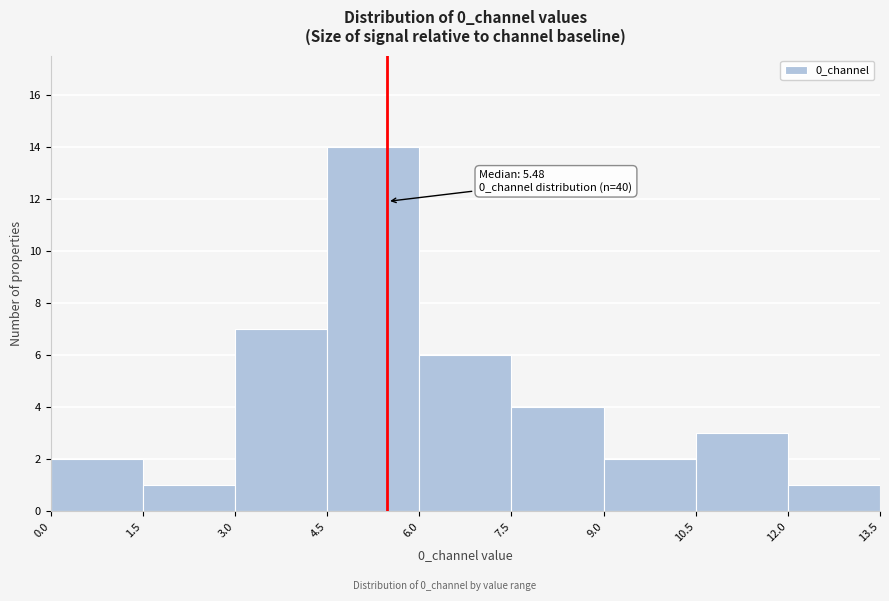

Which range on the x-axis has the tallest bar?

4.5 to 6.0